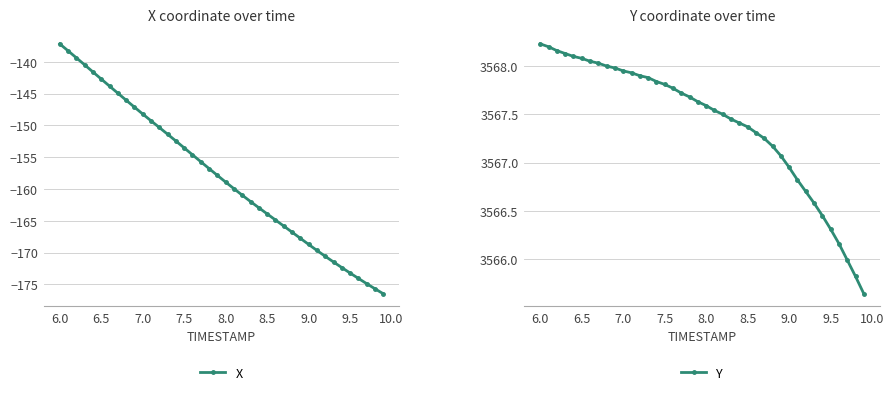

What is the approximate value of Y at 9.5?

3566.3